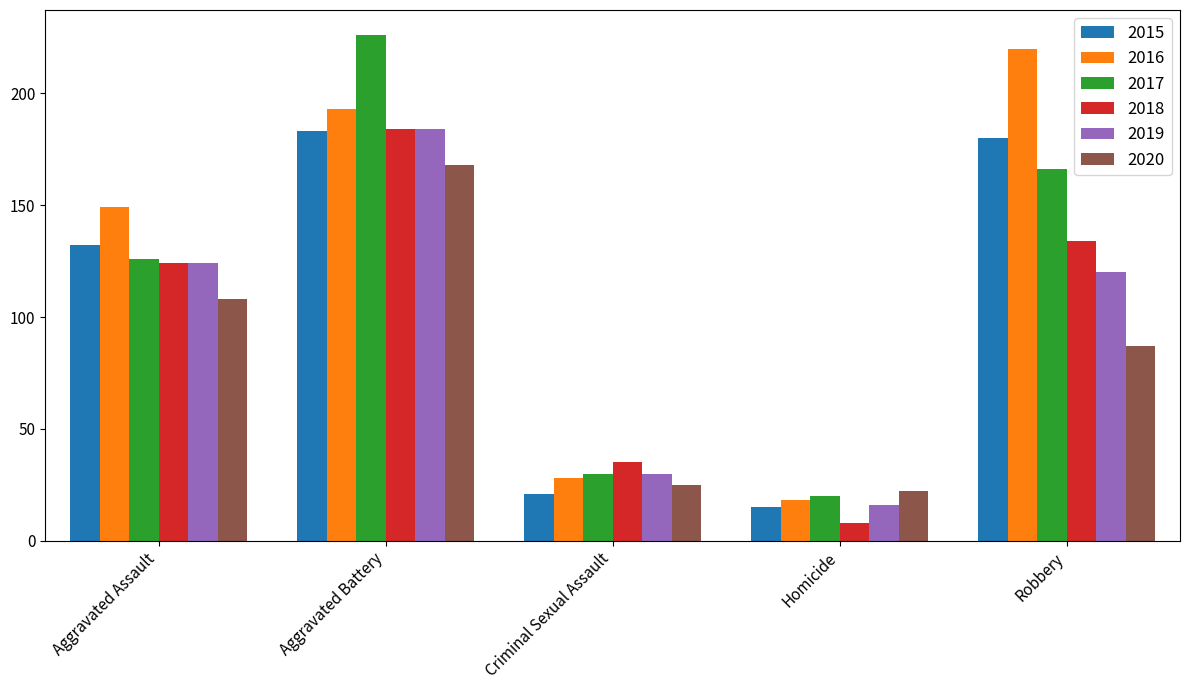

Reading left to right, list all the values displayed in this chart.

2015: Aggravated Assault=132	Aggravated Battery=183	Criminal Sexual Assault=21	Homicide=15	Robbery=180
2016: Aggravated Assault=149	Aggravated Battery=193	Criminal Sexual Assault=28	Homicide=18	Robbery=220
2017: Aggravated Assault=126	Aggravated Battery=226	Criminal Sexual Assault=30	Homicide=20	Robbery=166
2018: Aggravated Assault=124	Aggravated Battery=184	Criminal Sexual Assault=35	Homicide=8	Robbery=134
2019: Aggravated Assault=124	Aggravated Battery=184	Criminal Sexual Assault=30	Homicide=16	Robbery=120
2020: Aggravated Assault=108	Aggravated Battery=168	Criminal Sexual Assault=25	Homicide=22	Robbery=87